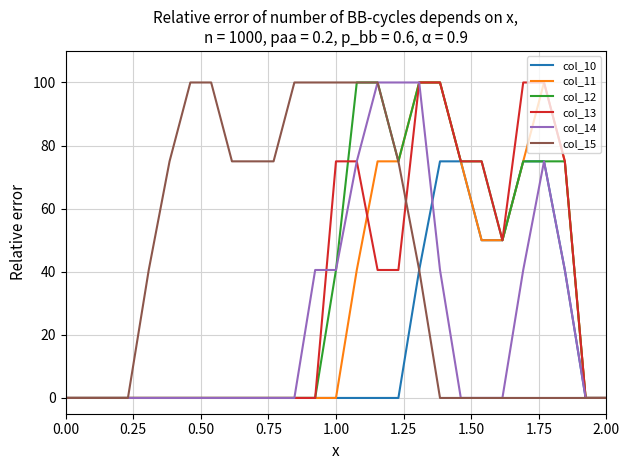

Which series has the largest total across all categories?

col_15